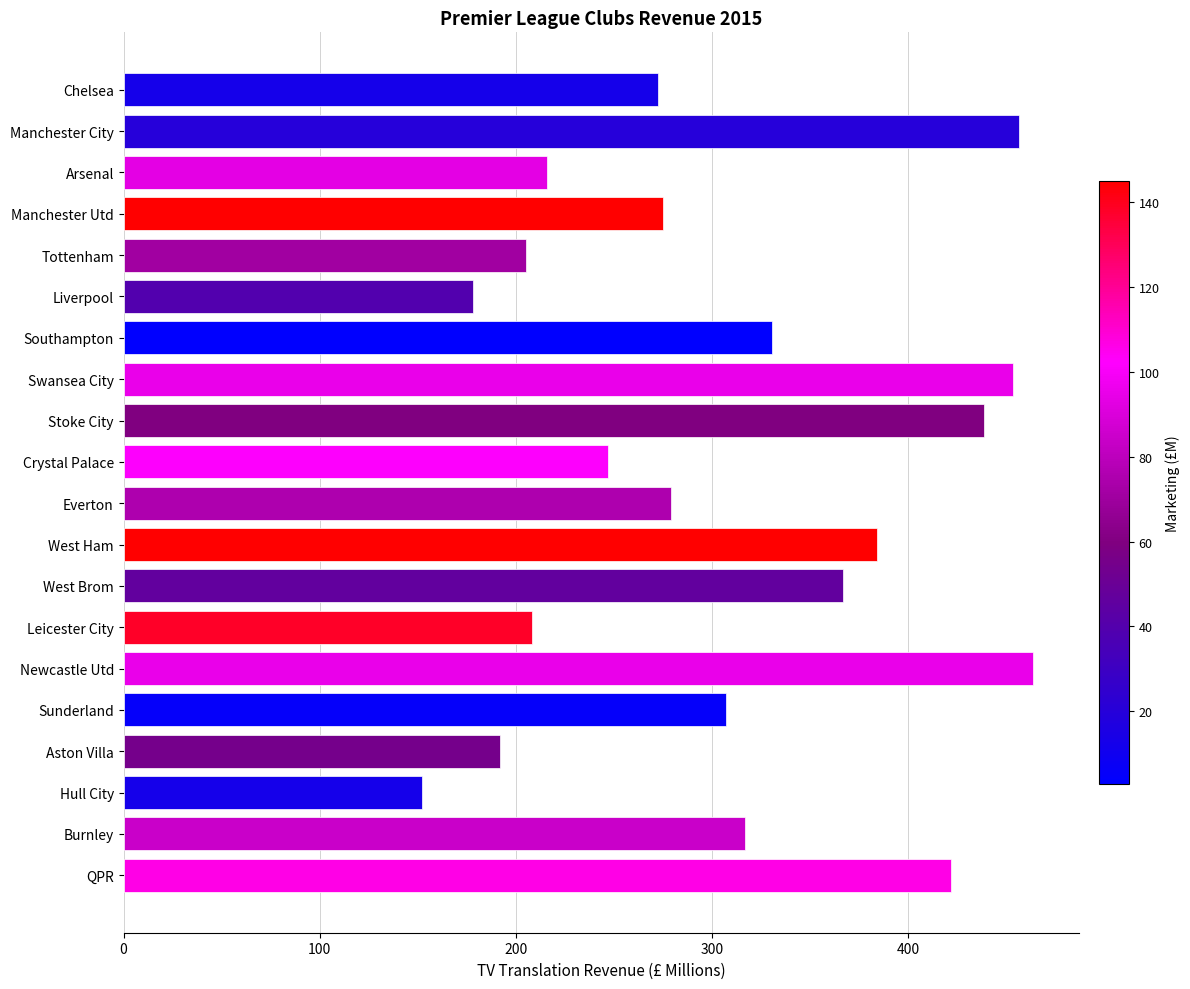

The value at West Ham is 235.2. True or false?

False